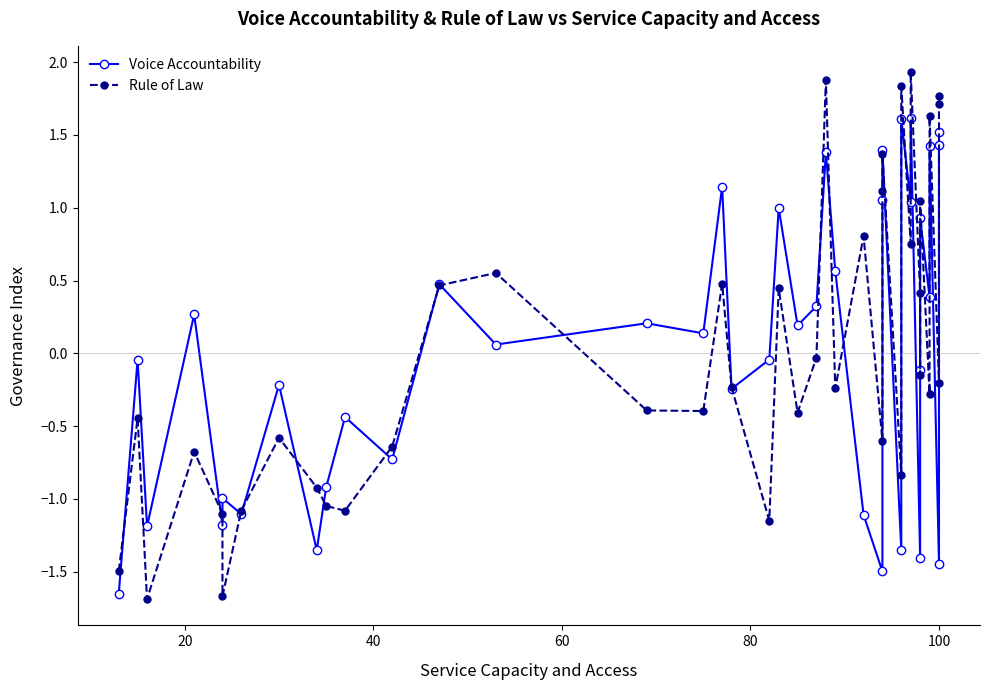

Is this an area chart (filled region under the line)?

No